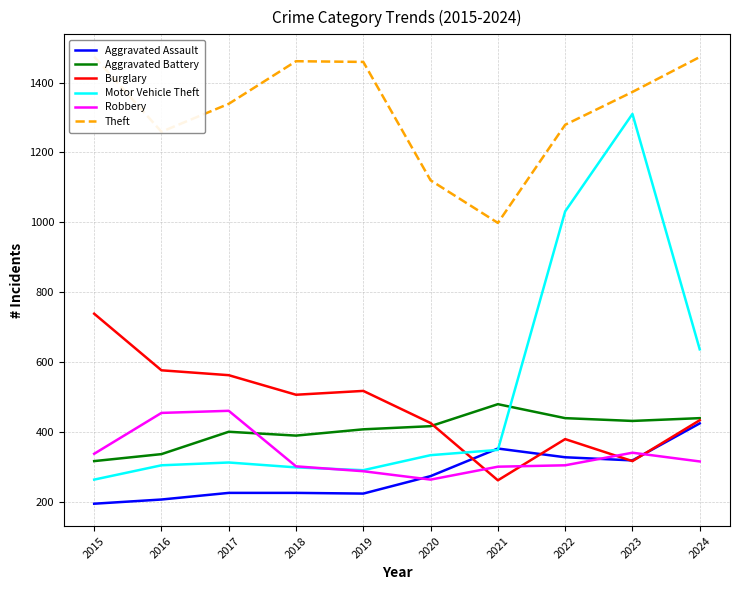

What is the difference between the maximum and minimum values in the Motor Vehicle Theft series?

1047